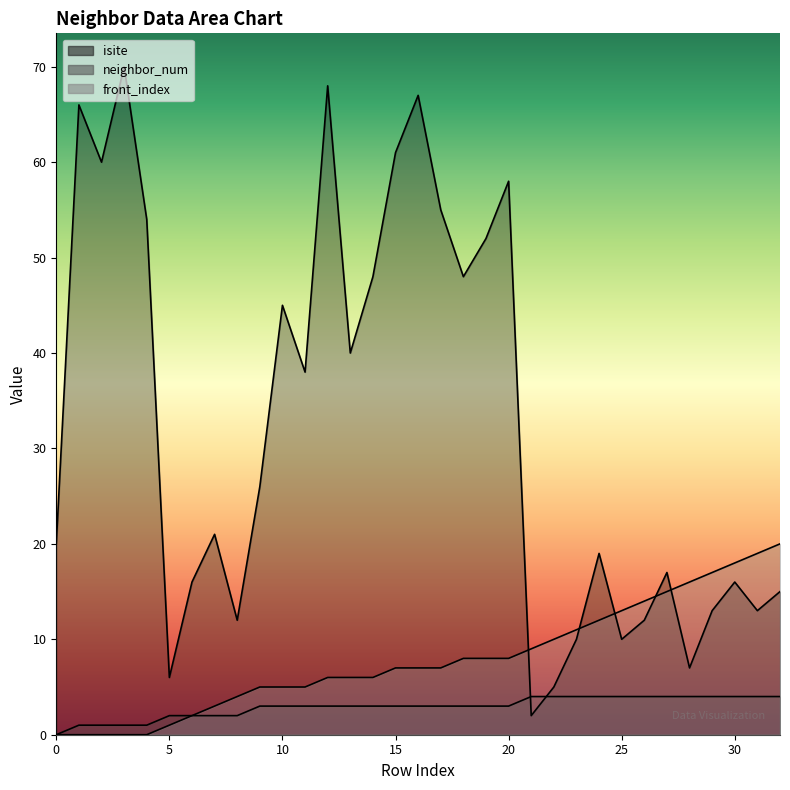

True or false: front_index has more than 0 interior local peaks.

False